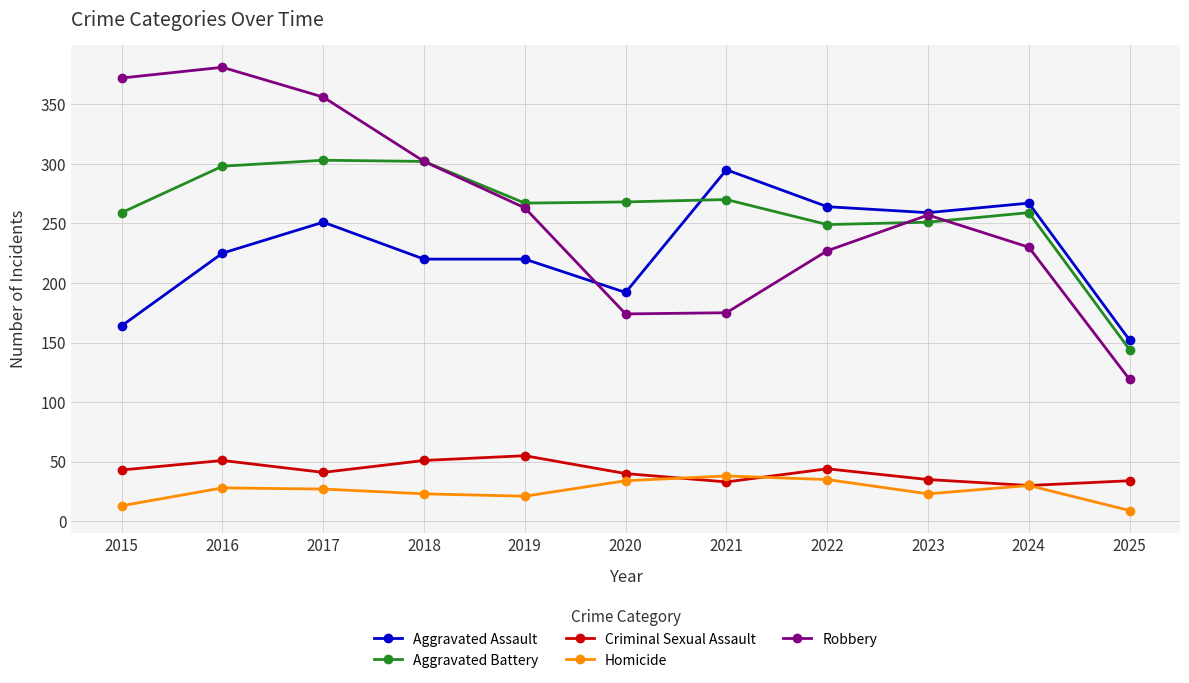

What is the sum of the Homicide values at 2022 and 2015?

48